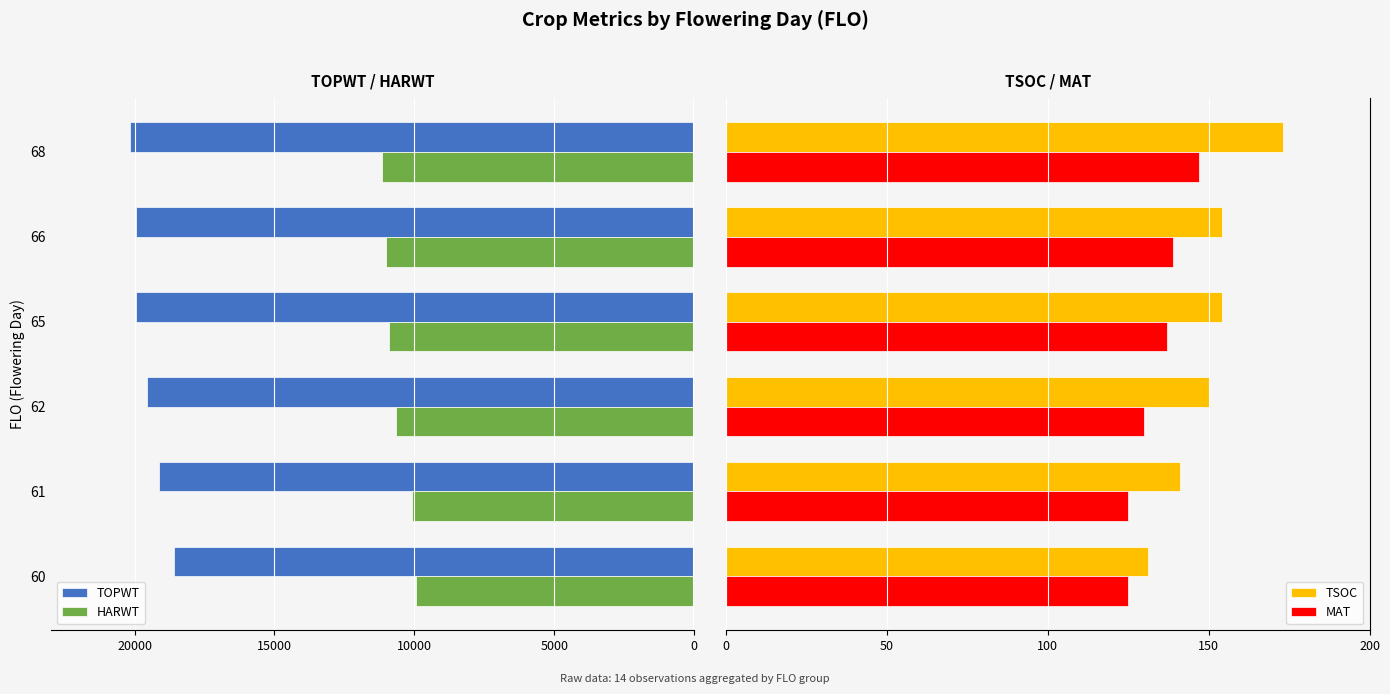

What is the difference between the second highest and second lowest values in the TSOC series?

13